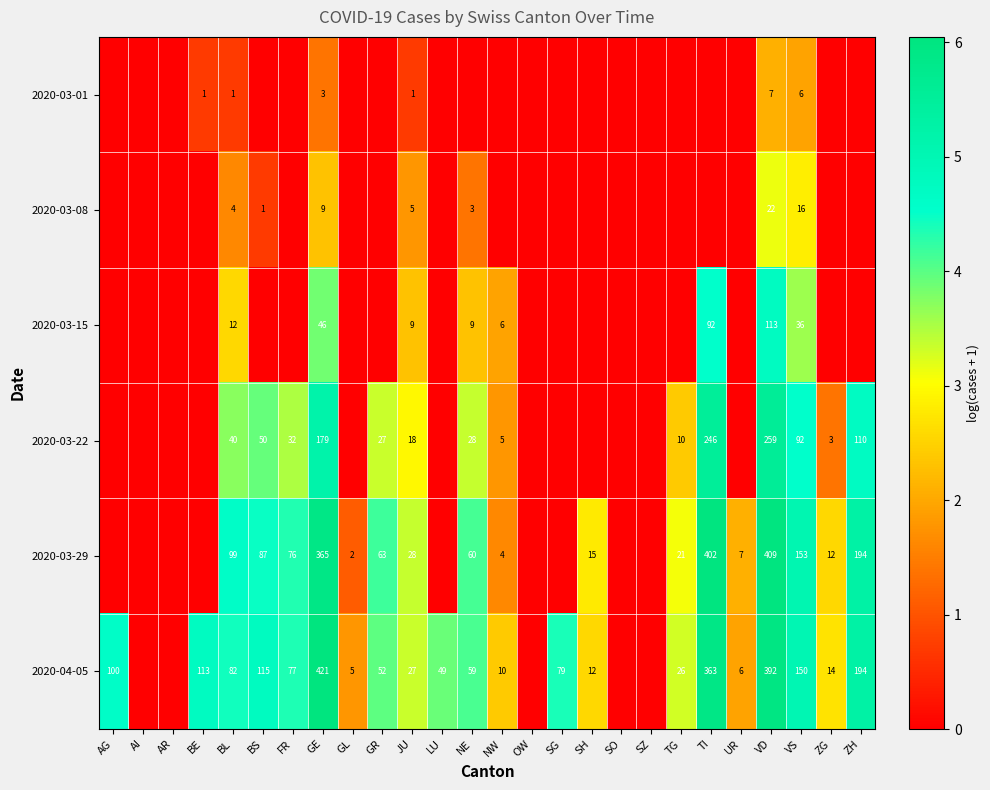

Is it true that 2020-03-22 equals 10 at TG?

True